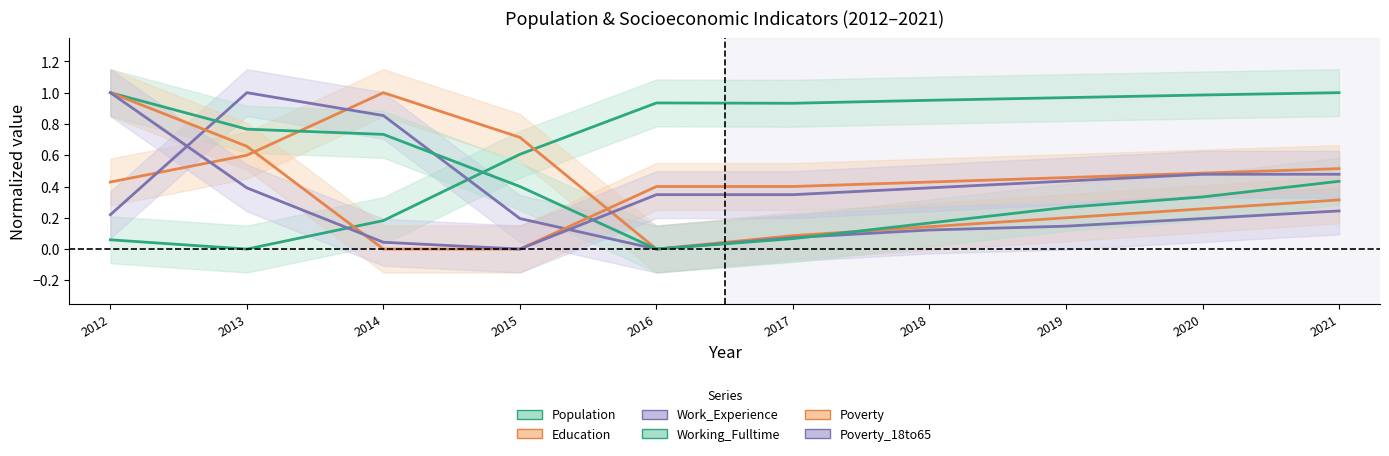

At which category is the sum across all series the highest?

2012